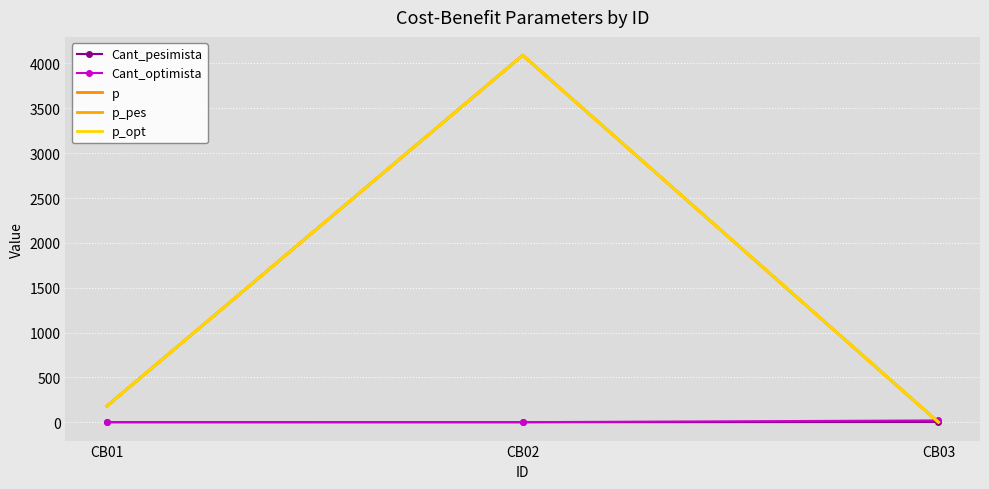

Reading left to right, what are all the values shown in this chart?

Cant_pesimista: CB01=1.0	CB02=0.9	CB03=3.7
Cant_optimista: CB01=1.0	CB02=1.4	CB03=20.7
p: CB01=182.0	CB02=4091.4	CB03=1.2
p_pes: CB01=182.0	CB02=4091.4	CB03=0.8
p_opt: CB01=182.0	CB02=4091.4	CB03=1.6